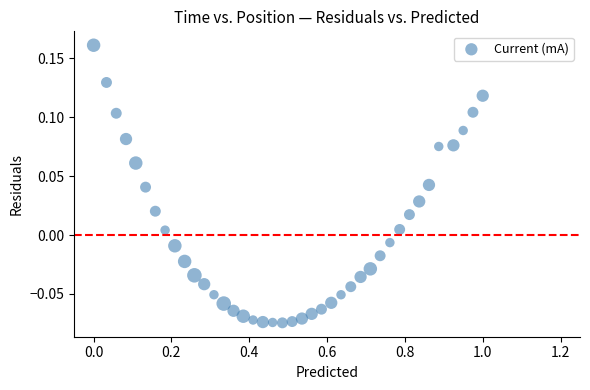

What is the range of X values (max minus min)?

1.0